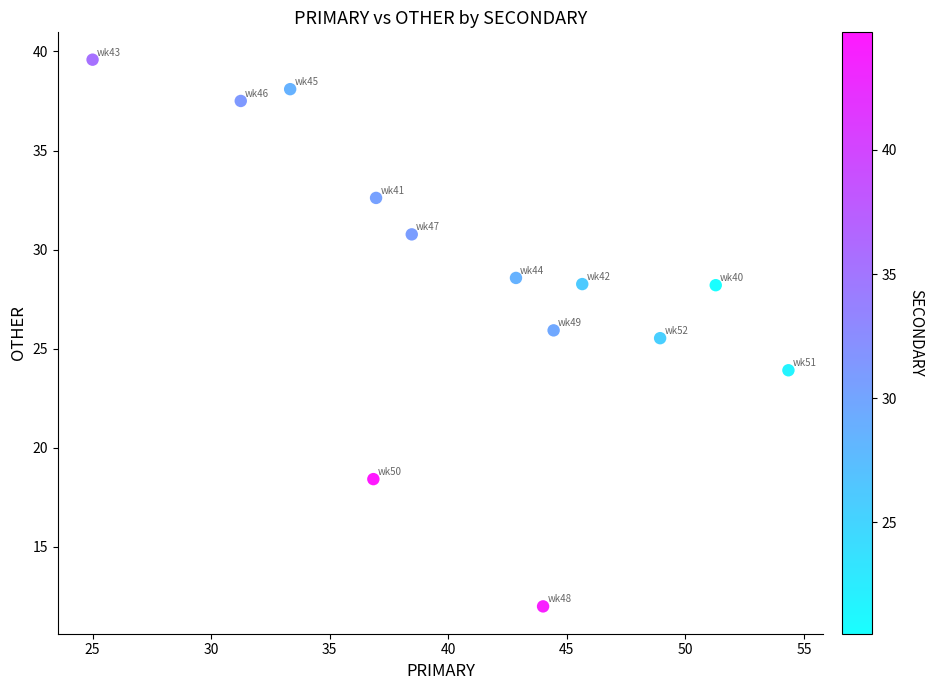

What is the range of Y values (max minus min)?

27.6